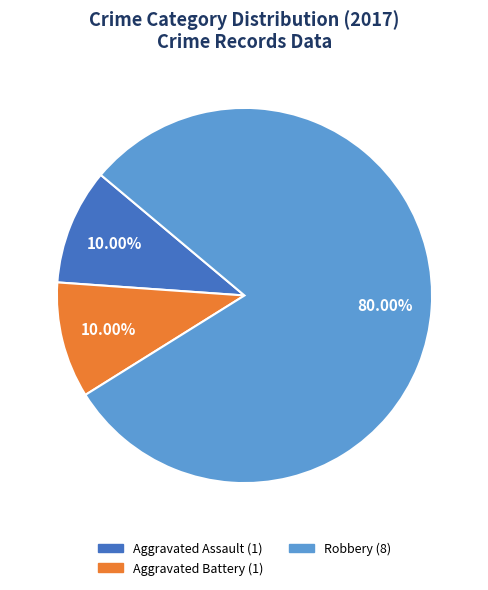

How many slices are in this pie chart?

3